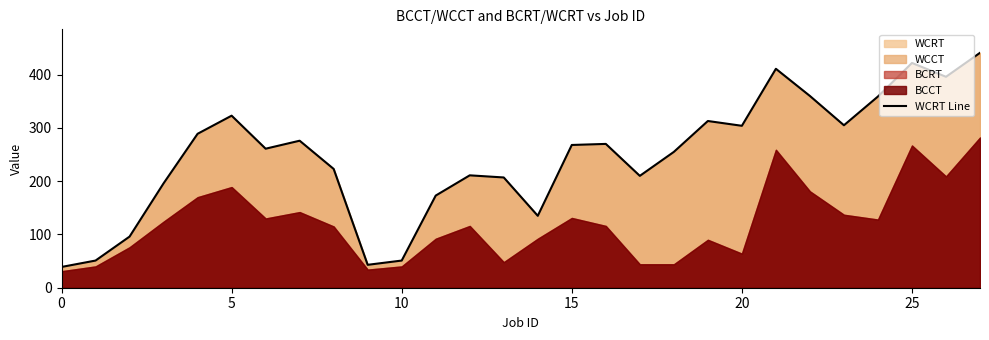

What is the ratio of the value at 25 to the value at 0?

10.8